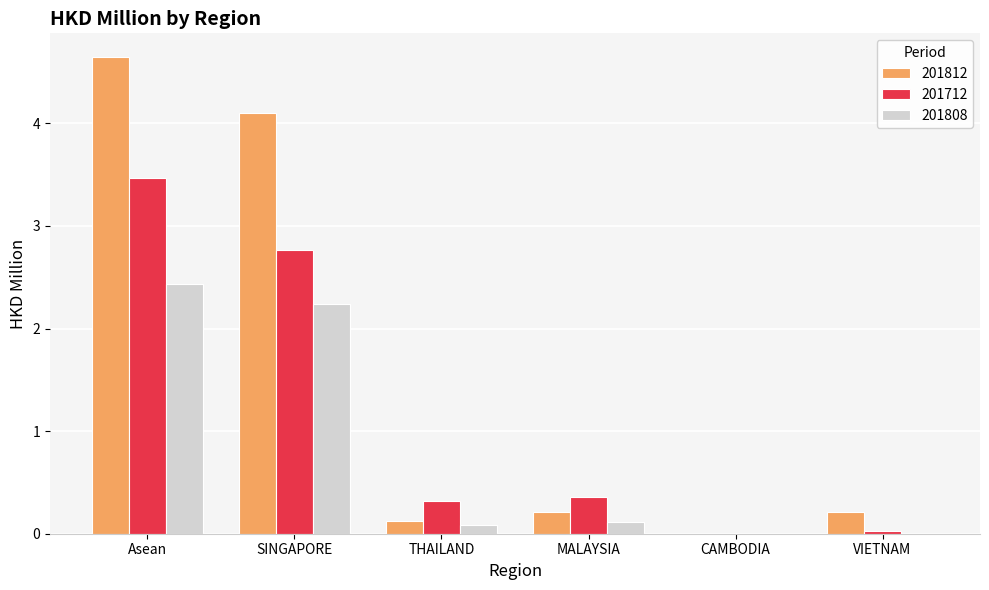

Which series has the largest total across all categories?

201812